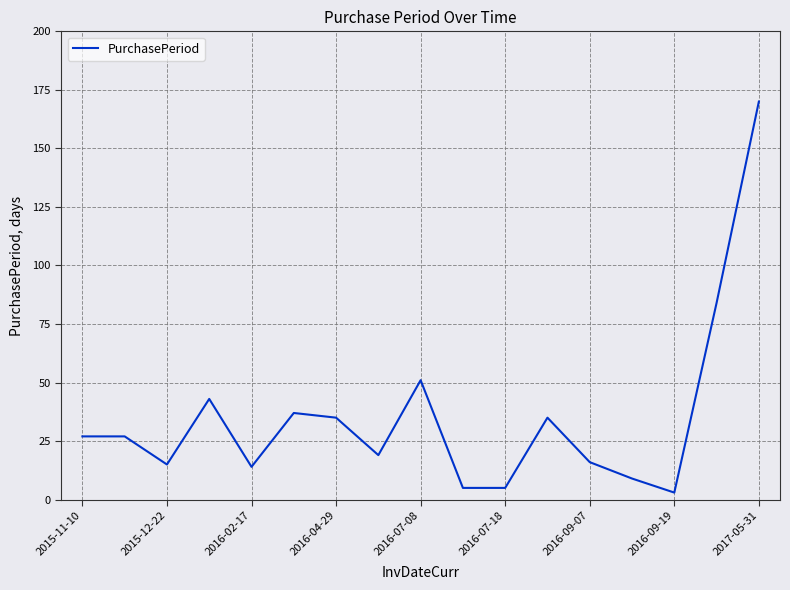

What is the greatest value displayed?

170